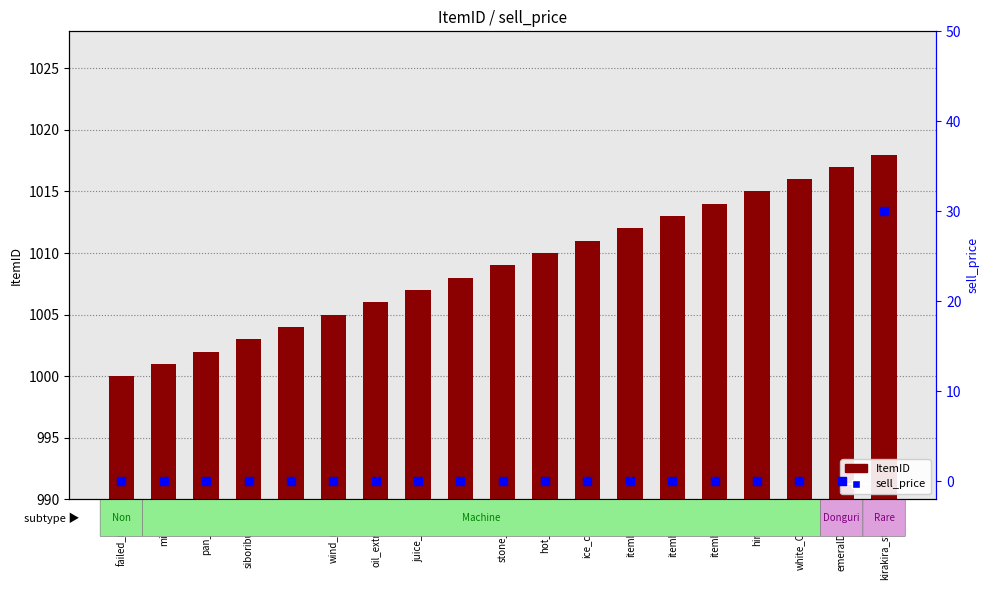

At which category is the sum across all series the highest?

kirakira_stone1